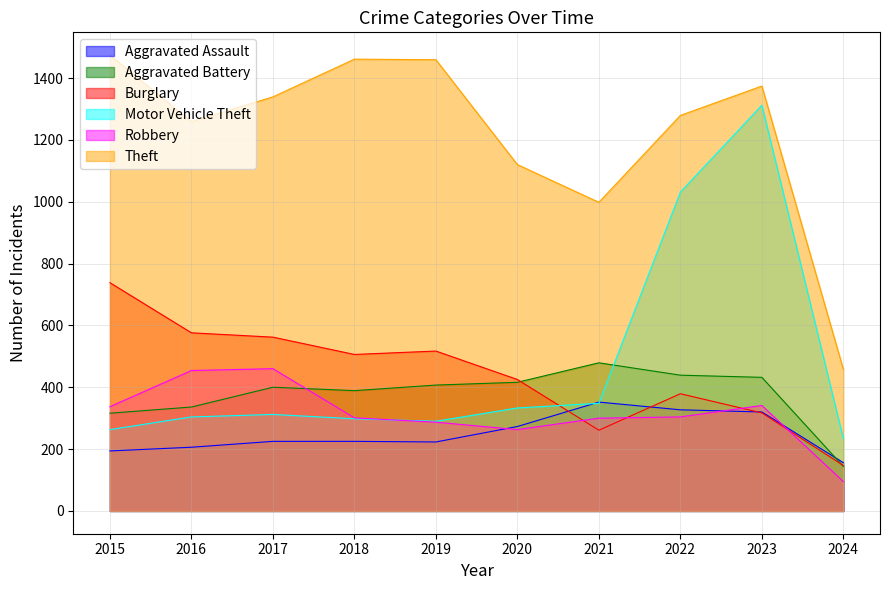

Which label corresponds to the largest value in the chart?

2015